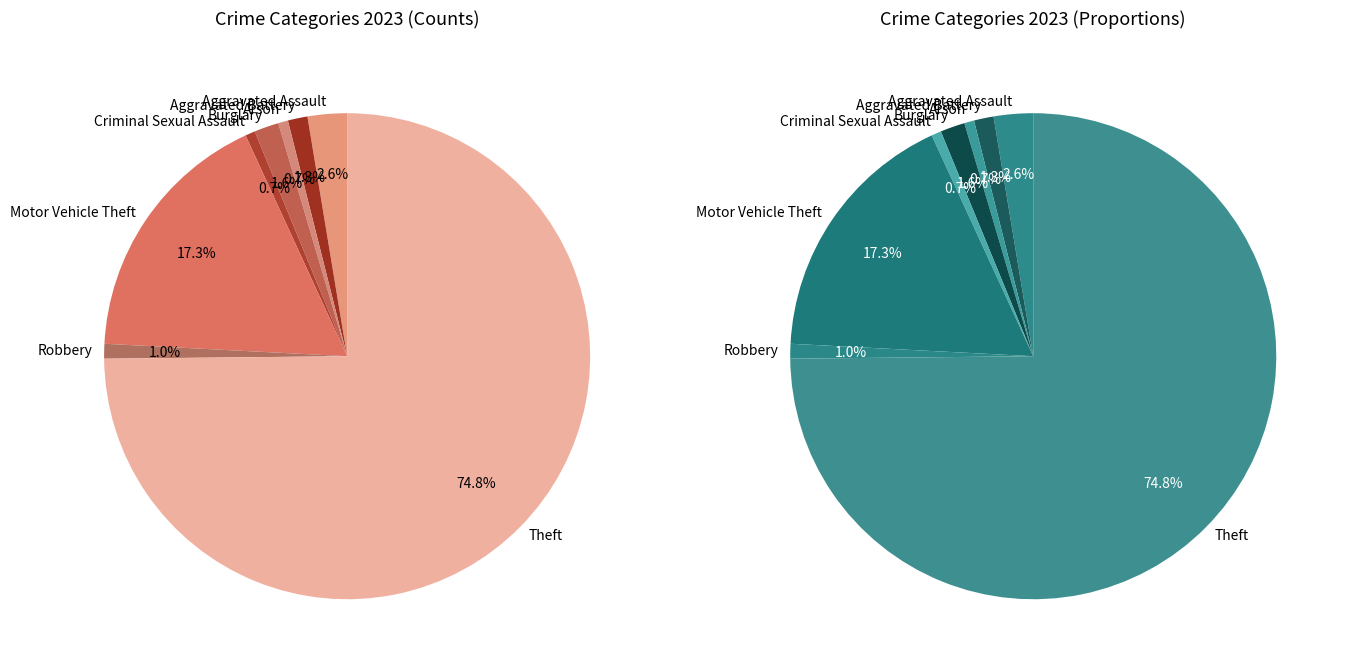

How many slices are in this pie chart?

8